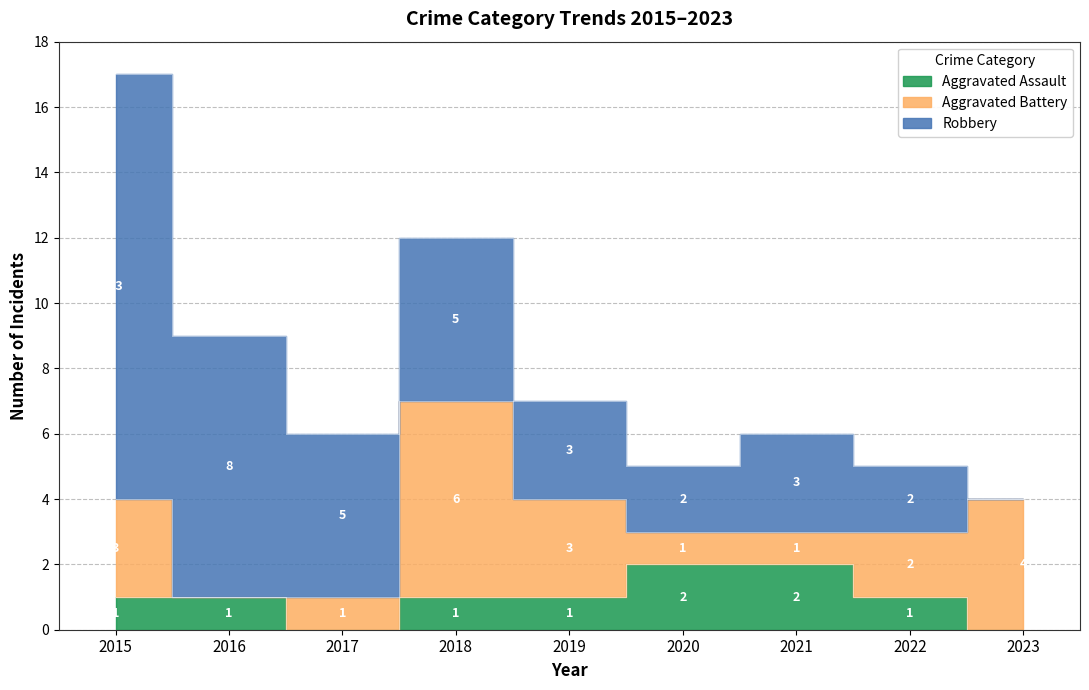

What is the total value across all series at 2022?

5